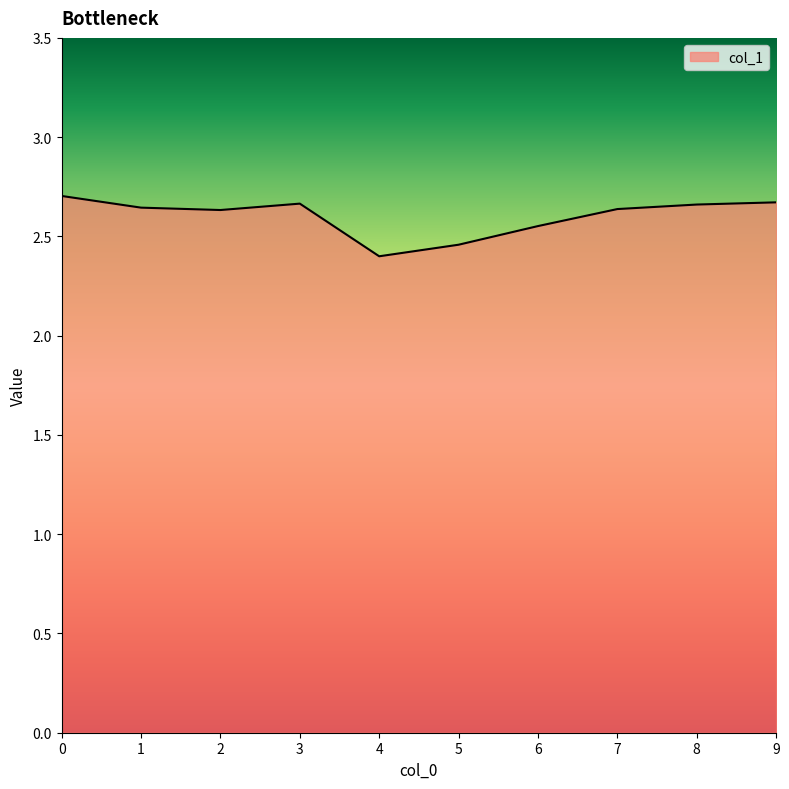

Approximately how many times larger is the value at 0 compared to 5?

1.1